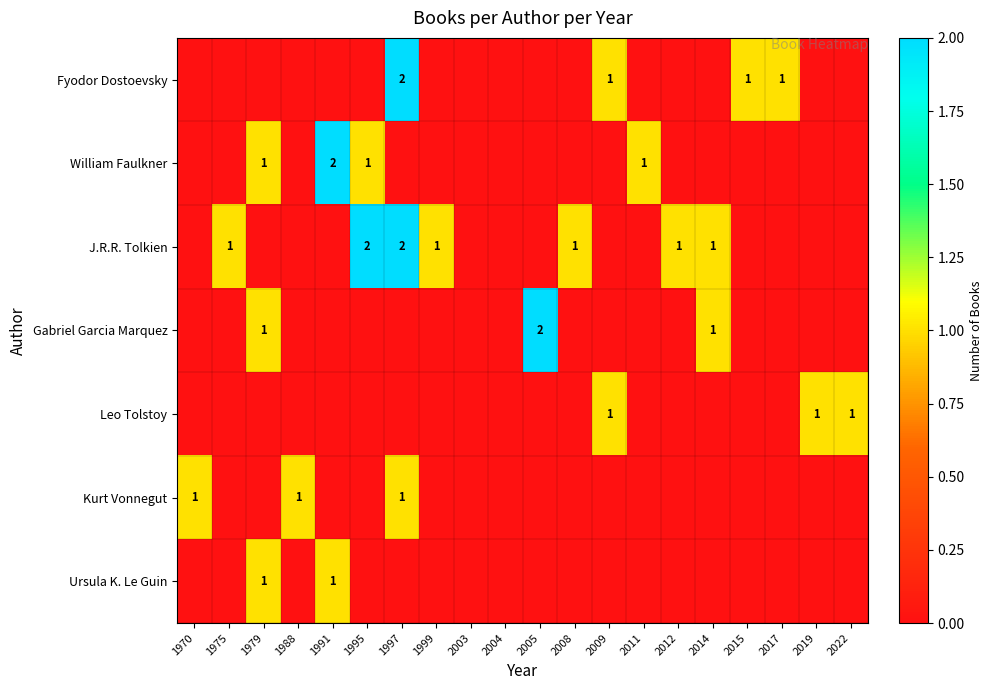

The Fyodor Dostoevsky series shows 1 at 2015. True or false?

True